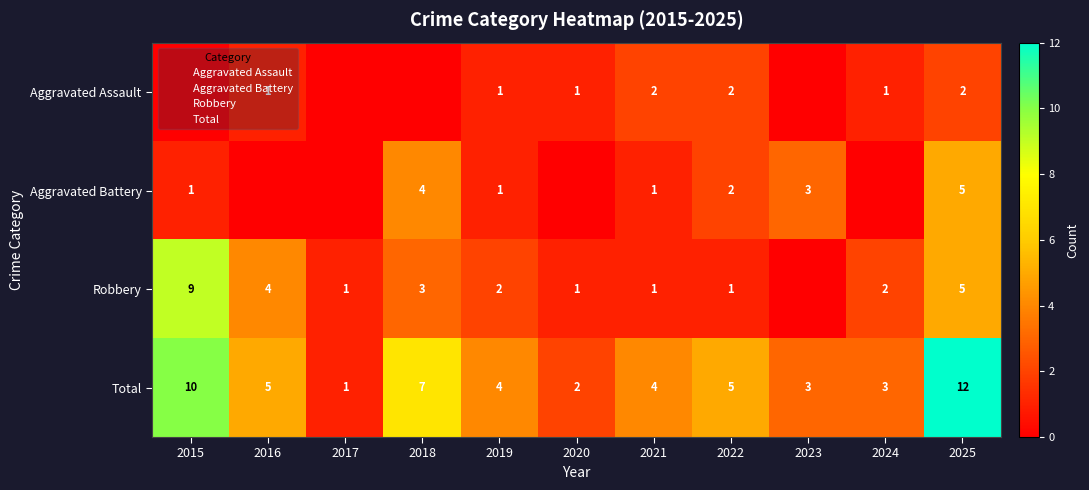

Rank the series by their average value, from lowest to highest.

Aggravated Assault, Aggravated Battery, Robbery, Total